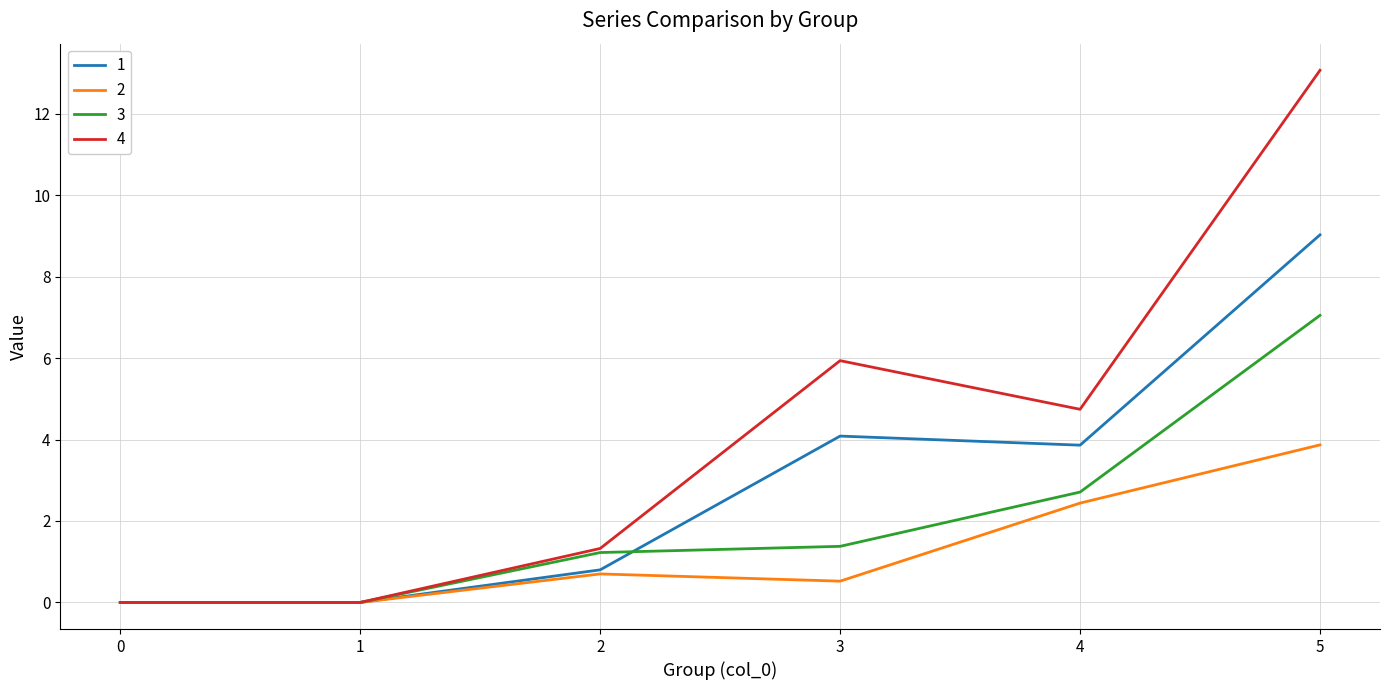

True or false: 2 has more than 2 points higher than both neighbors.

False